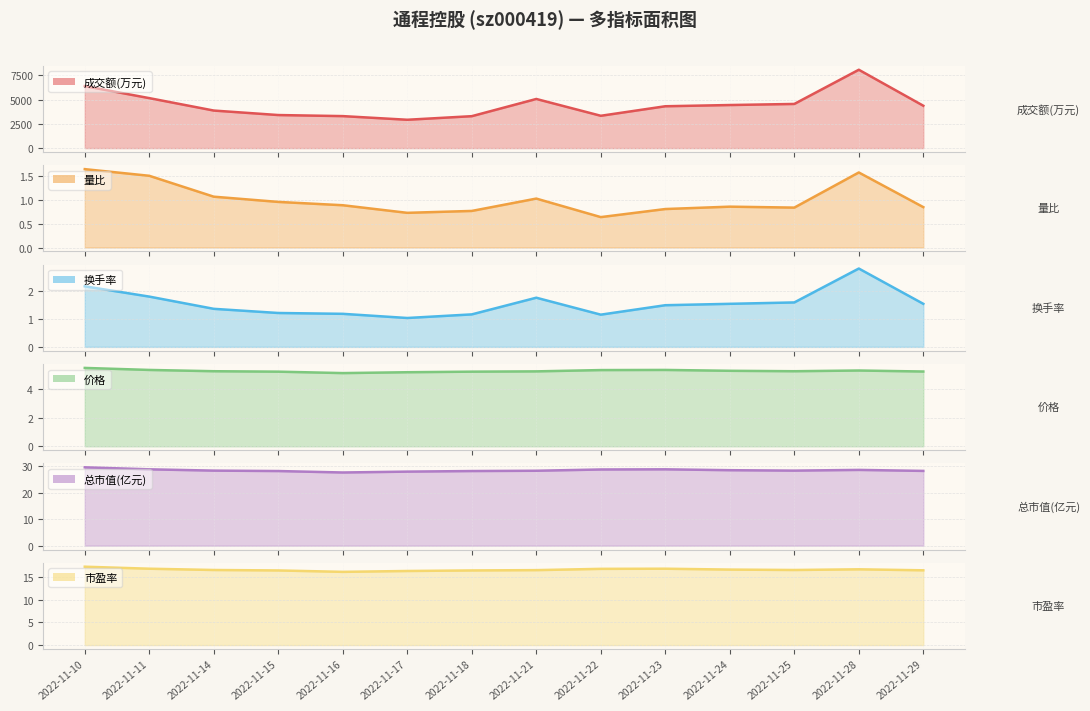

Does the chart have visible grid lines?

Yes